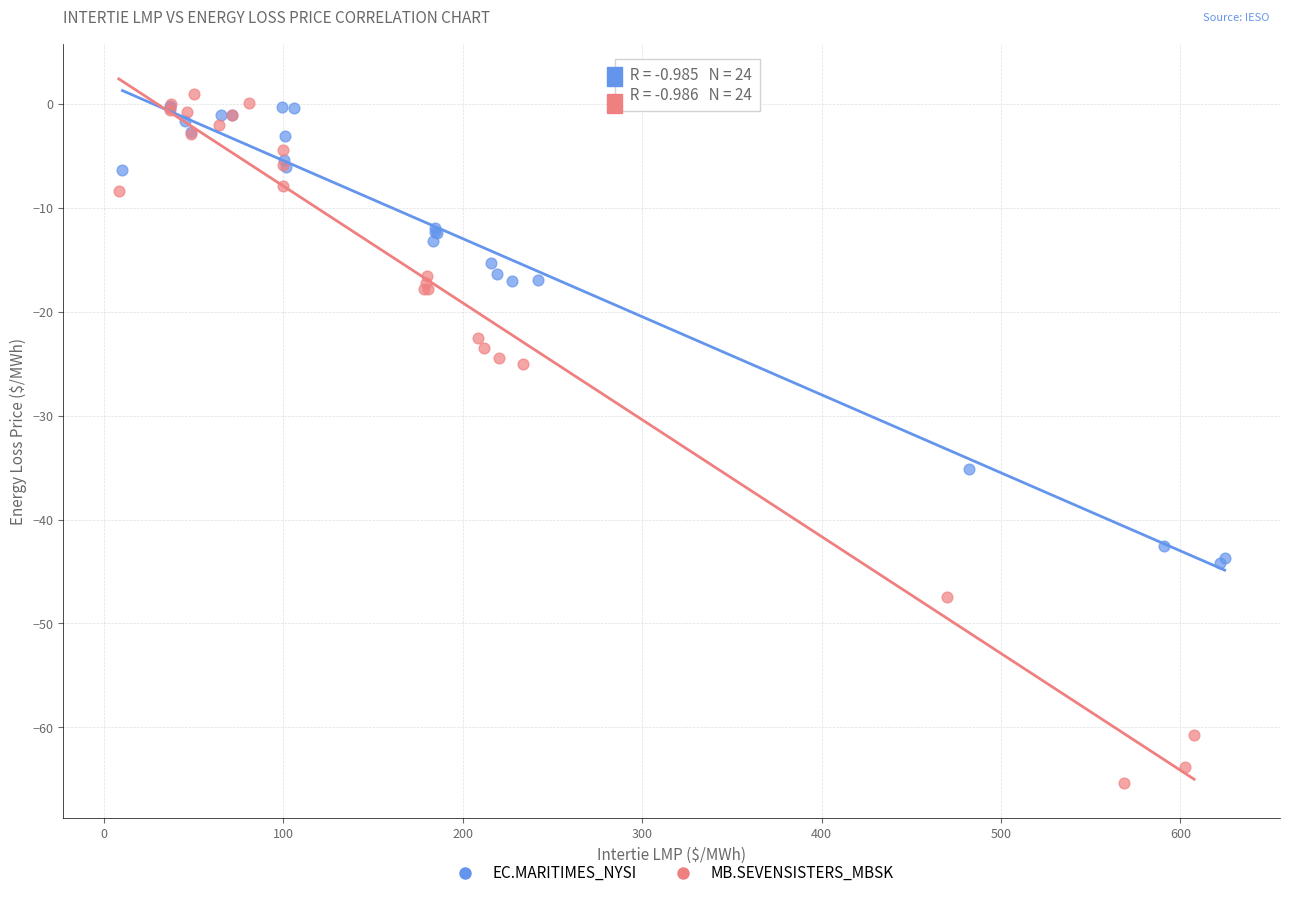

What are all the series names shown in the legend?

EC.MARITIMES_NYSI, MB.SEVENSISTERS_MBSK